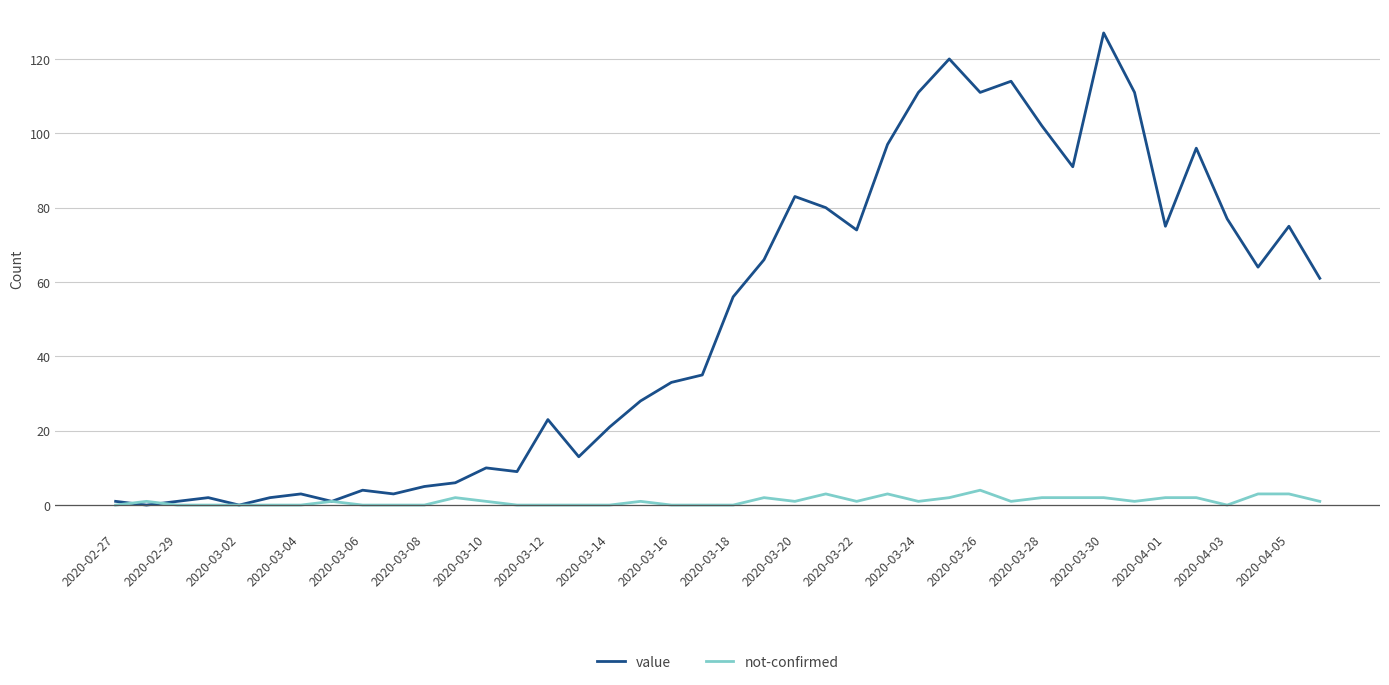

Which series has the largest total across all categories?

value